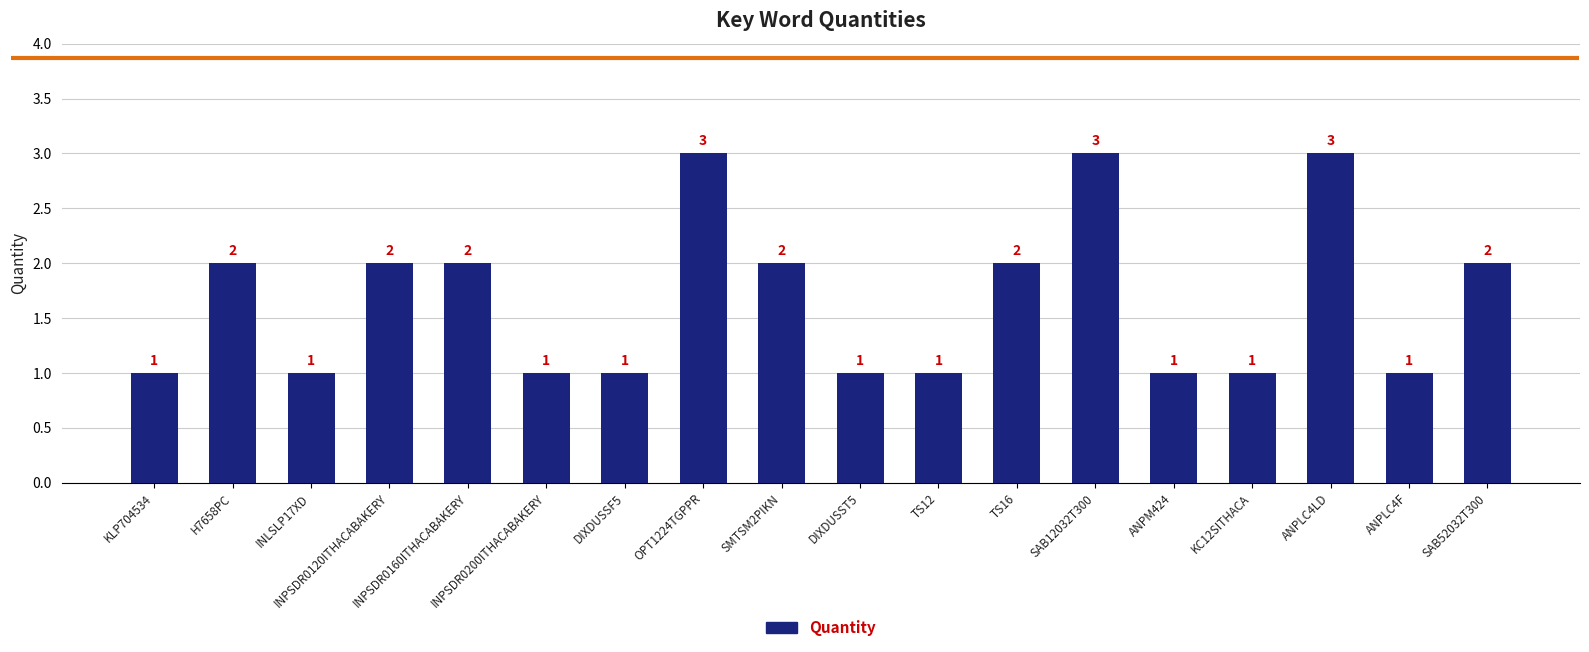

Is it true that the value at DIXDUSST5 is 2?

False